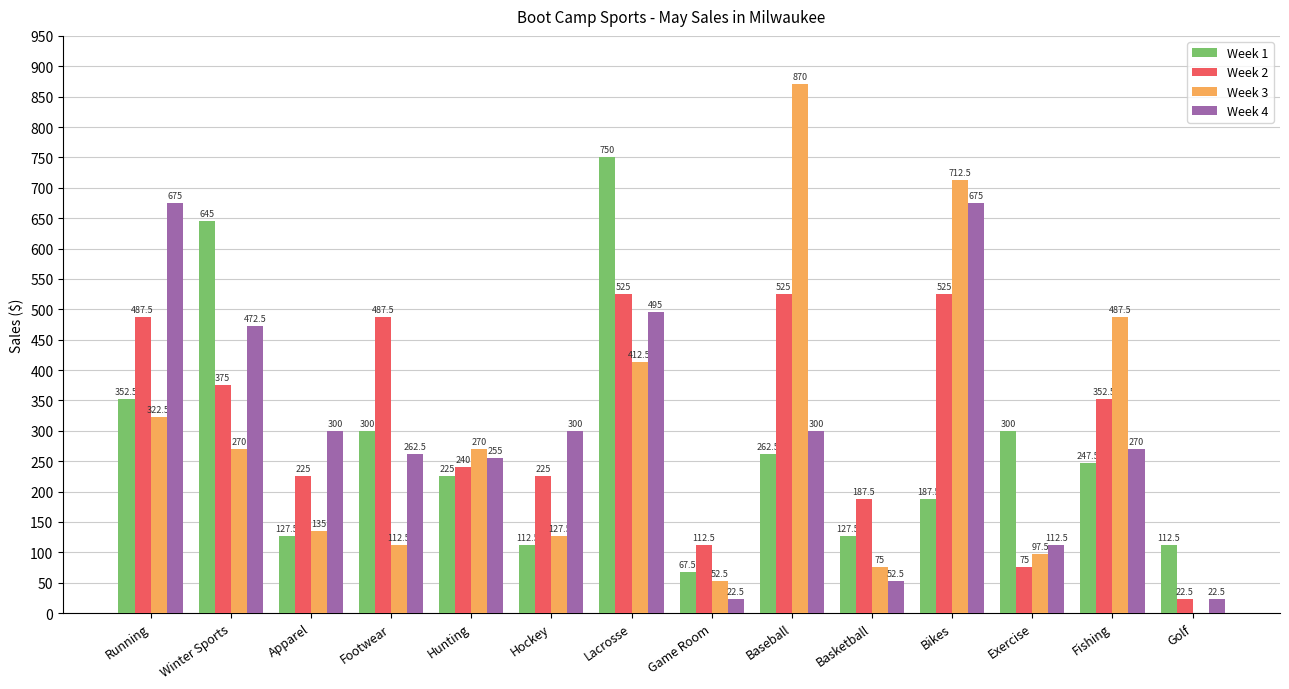

The Week 2 series shows 153.1 at Fishing. True or false?

False